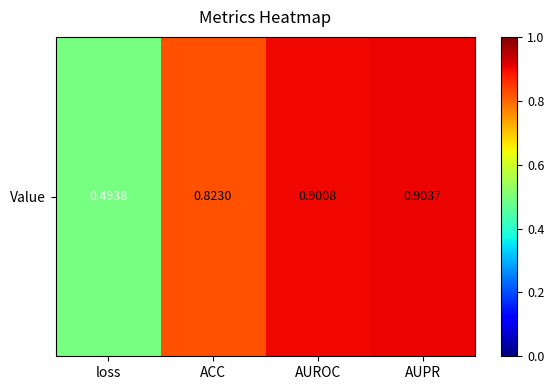

What is the difference between the second highest and second lowest values?

0.1